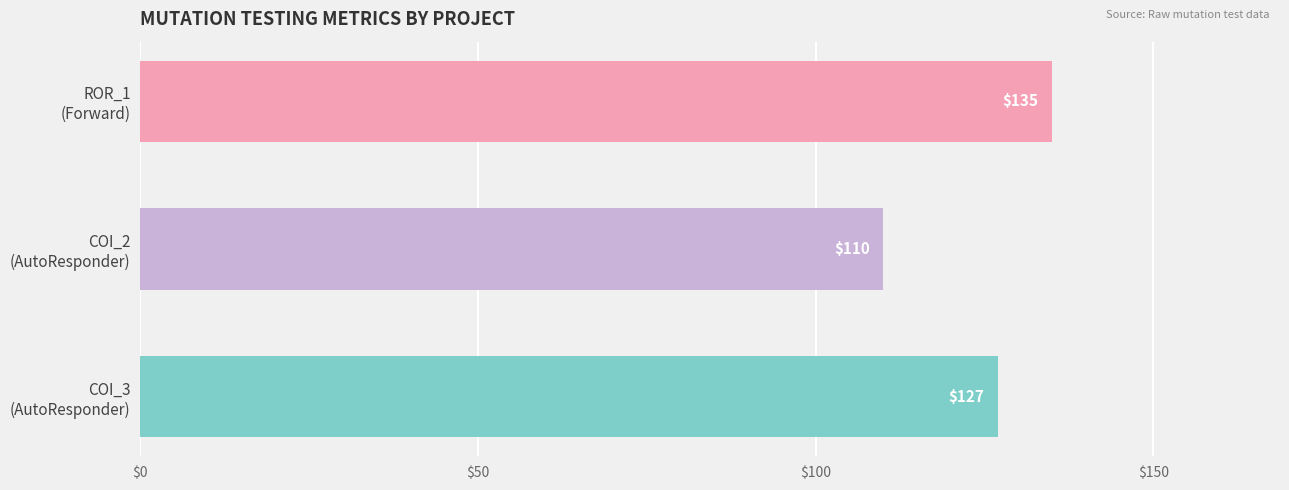

How many values are between 110 and 135?

3